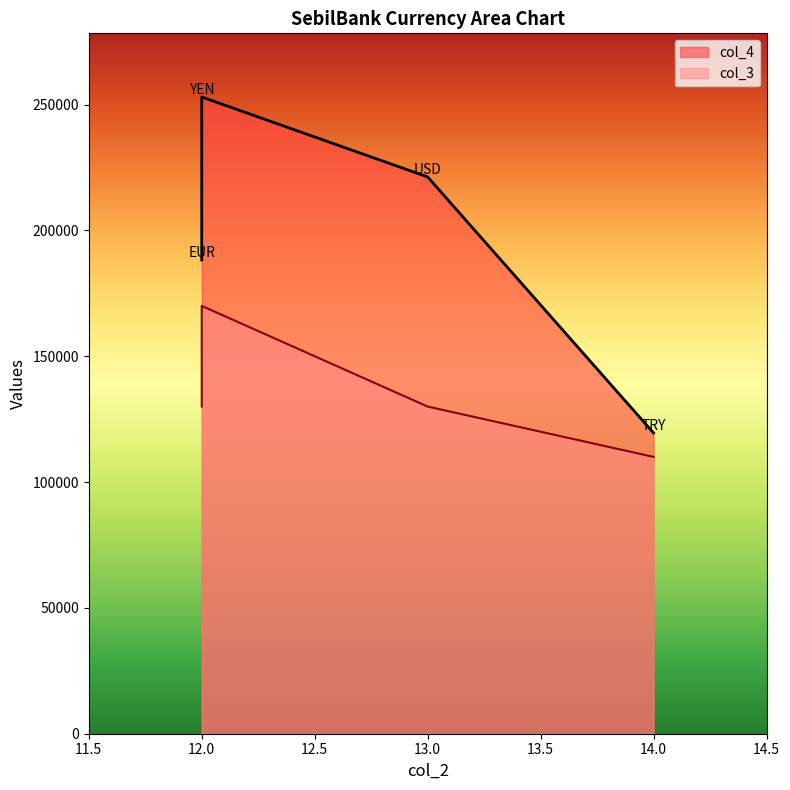

Rank the categories by col_4 value from highest to lowest.

12, 13, 12, 14